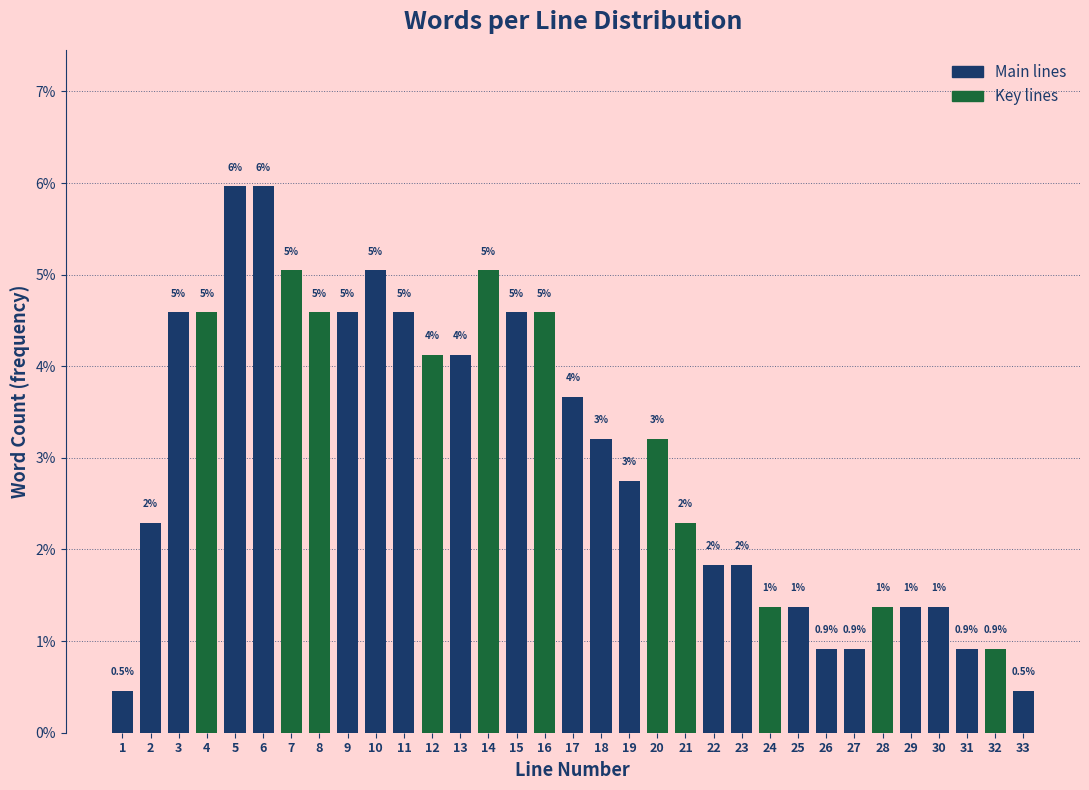

What is the minimum value shown in the chart?

0.5